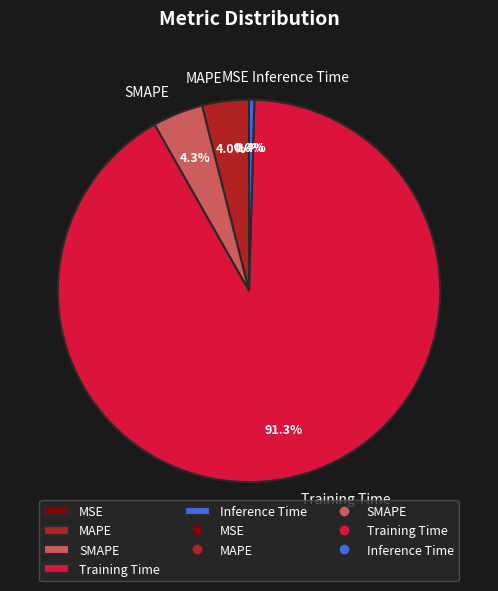

Is it true that MAPE is 12% of the pie?

False